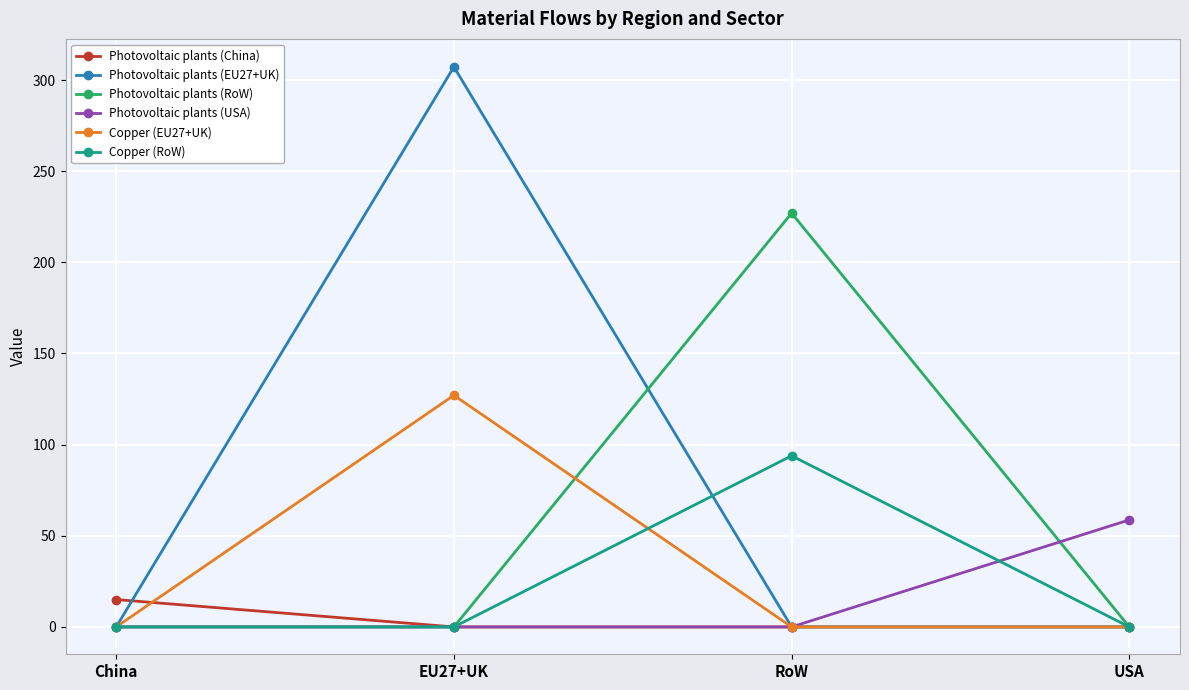

What is the total value across all series at RoW?

320.8